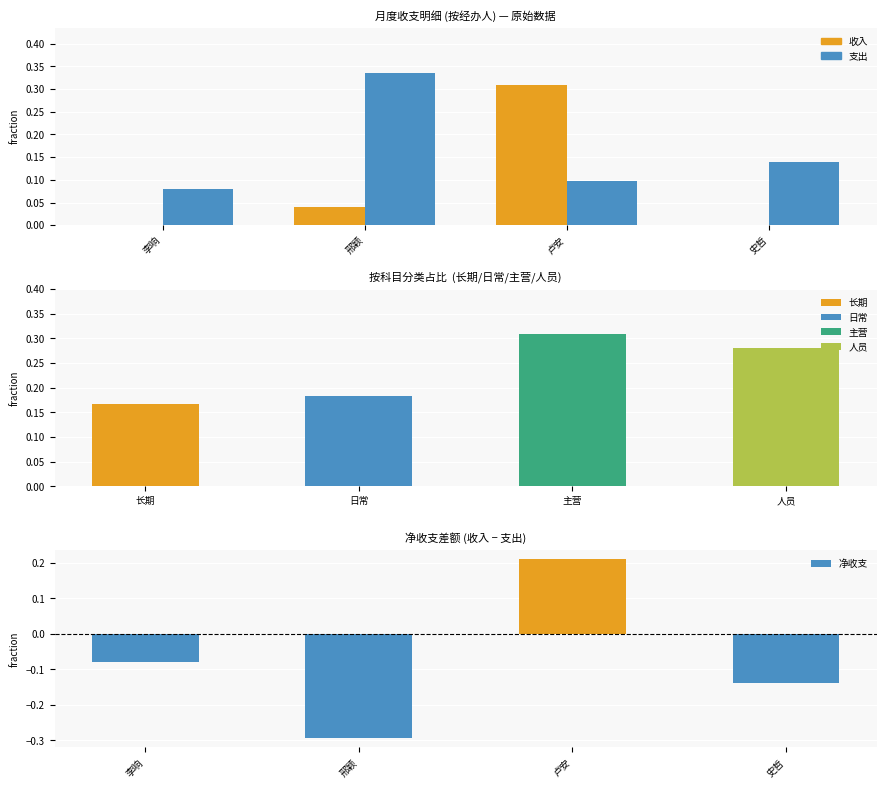

The 支出 series shows 0.1 at 卢安. True or false?

True